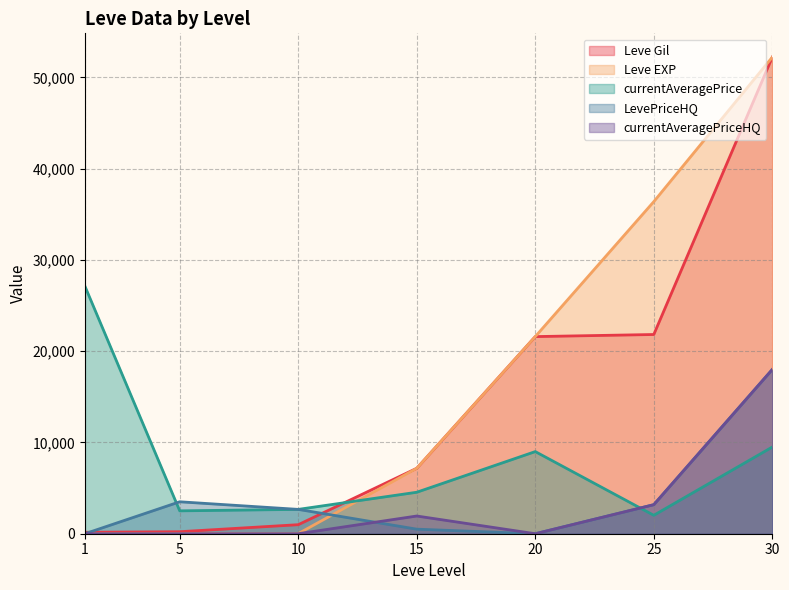

Read the currentAveragePriceHQ value at 30.

18000.0